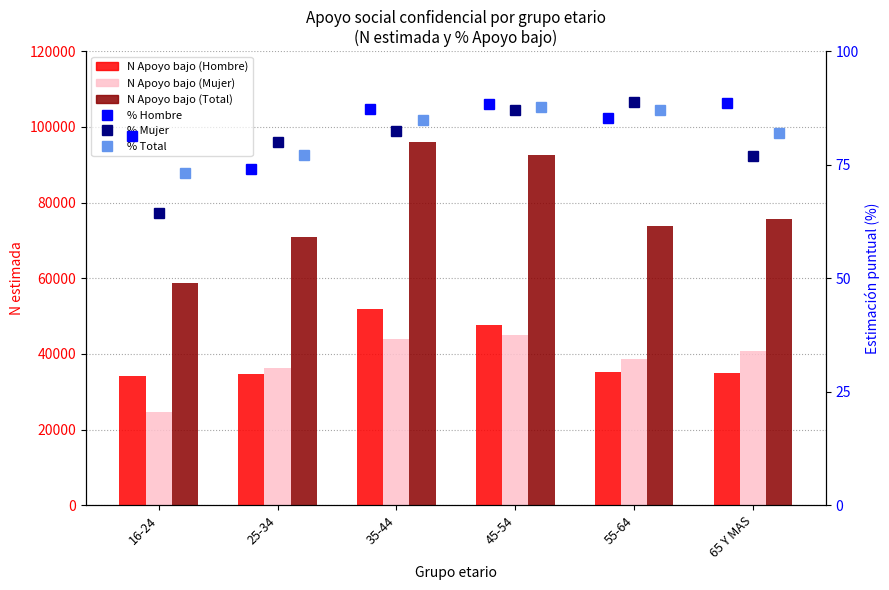

At which label is % Apoyo bajo (Total) closest to 80?

65 Y MAS